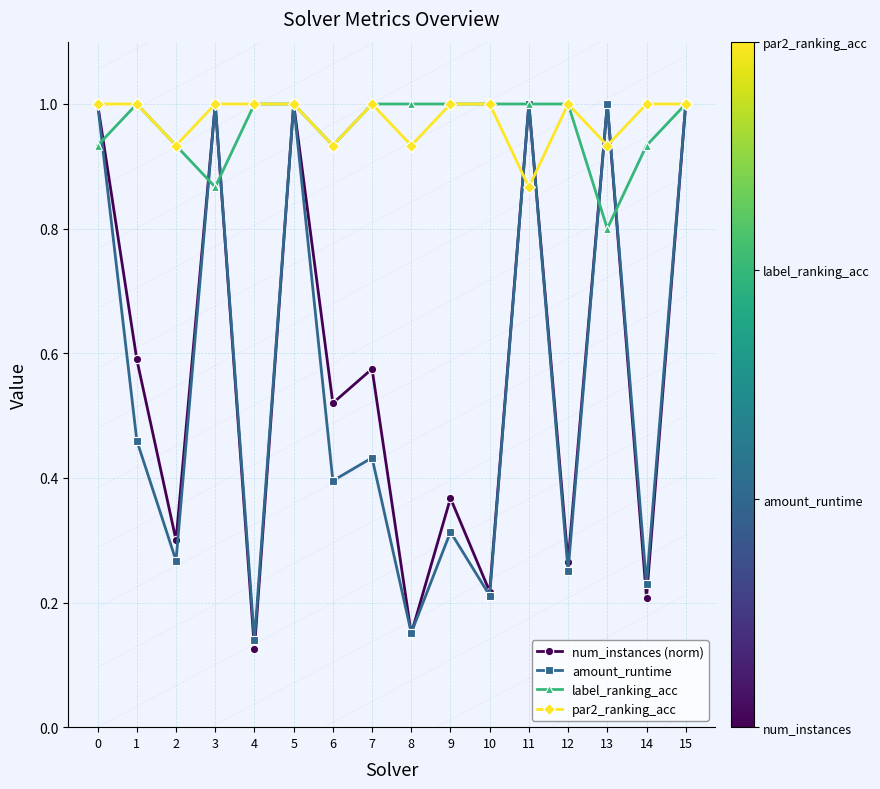

How many interior local valleys does the amount_runtime series have?

7